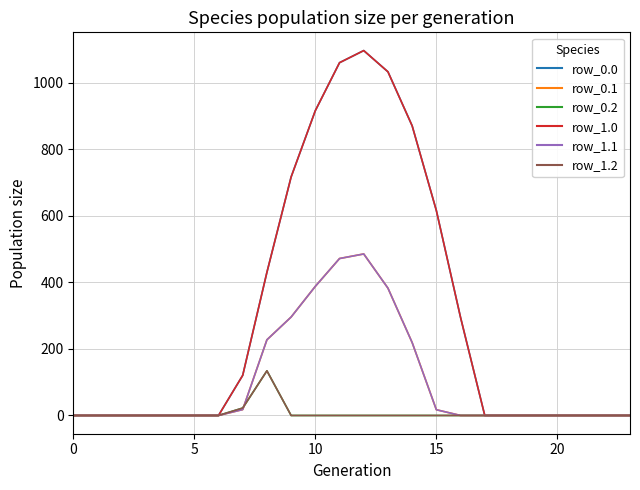

Where is row_0.0 nearest to the value 548?

15